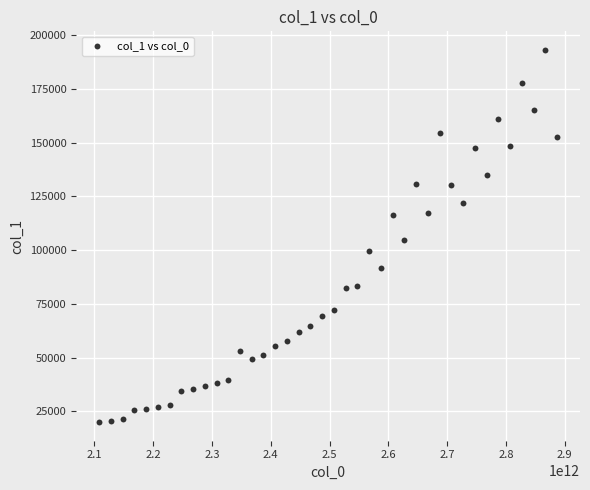

What is the range of X values (max minus min)?

779219996808.3